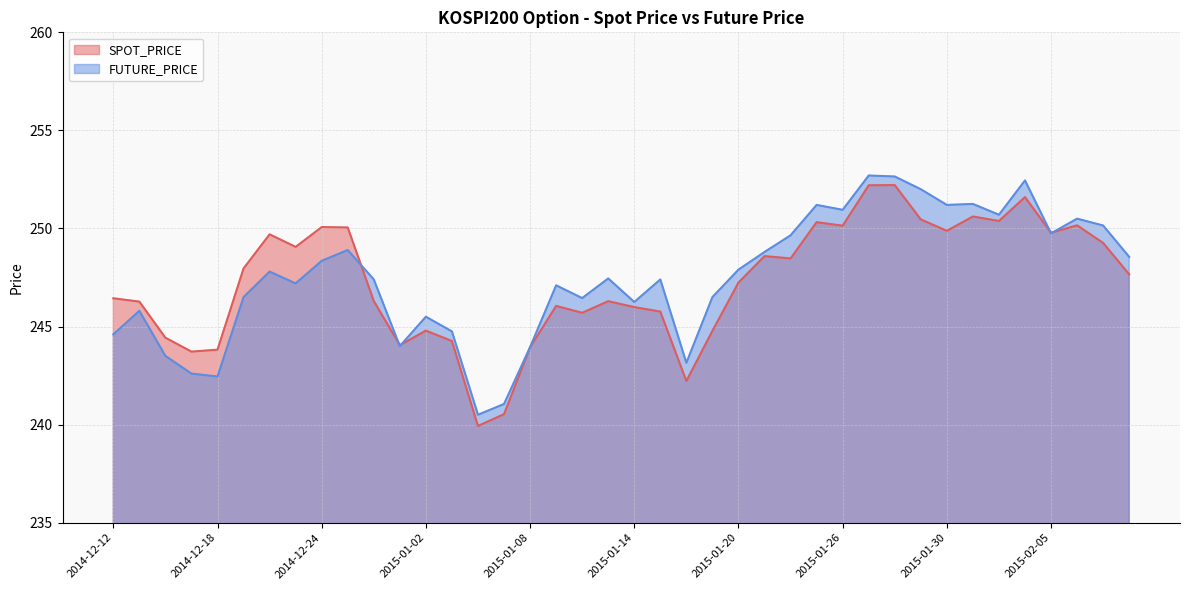

Rank the series by their maximum value, from lowest to highest.

SPOT_PRICE, FUTURE_PRICE